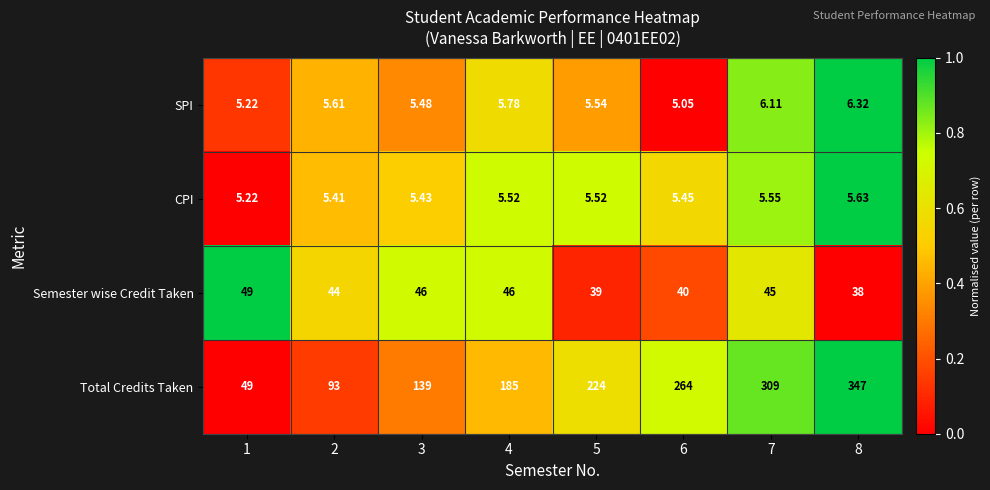

Which series has the largest range (max minus min)?

Total Credits Taken